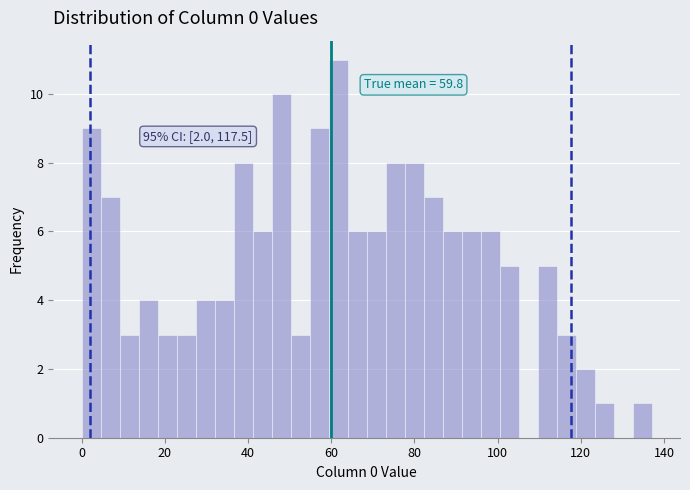

Around what value on the x-axis is the tallest bar? Give the approximate position of its centre, as read against the axis.

62